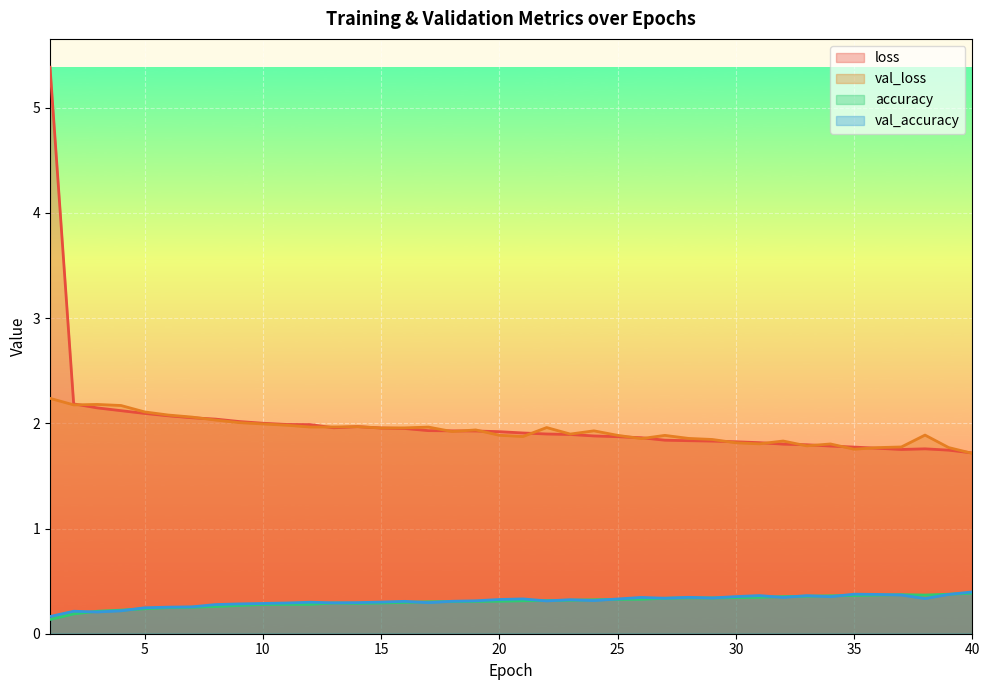

Which series has the widest spread of values?

loss